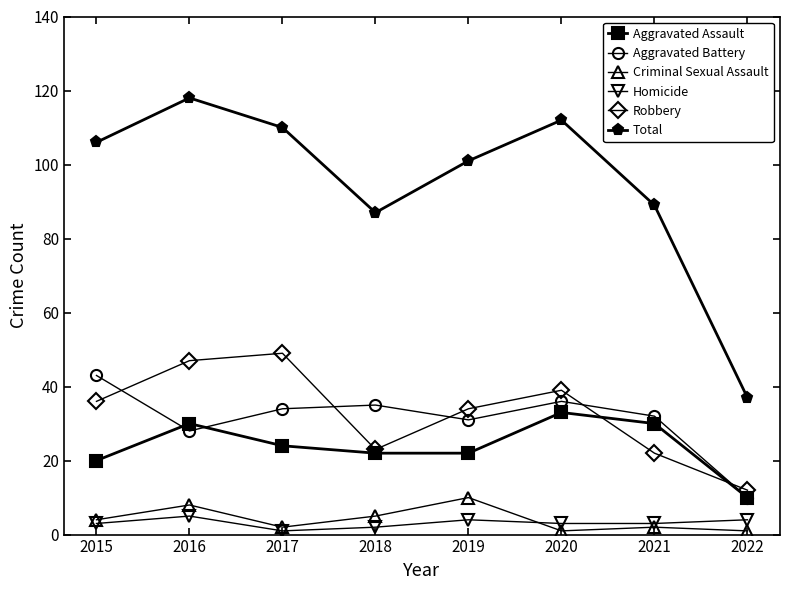

List the series in order of their peak value, lowest first.

Homicide, Criminal Sexual Assault, Aggravated Assault, Aggravated Battery, Robbery, Total